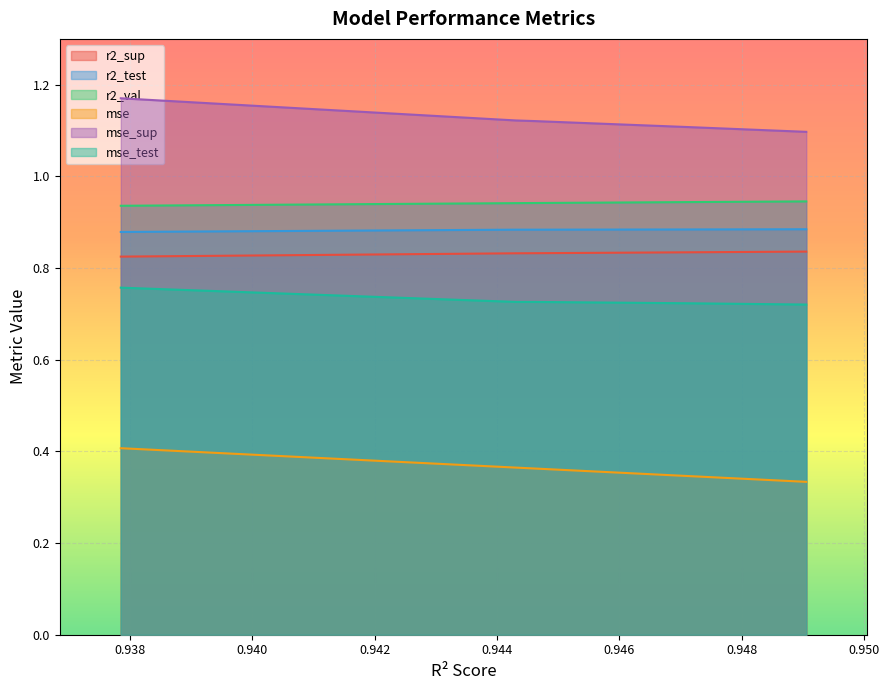

How many distinct data groups are displayed?

6